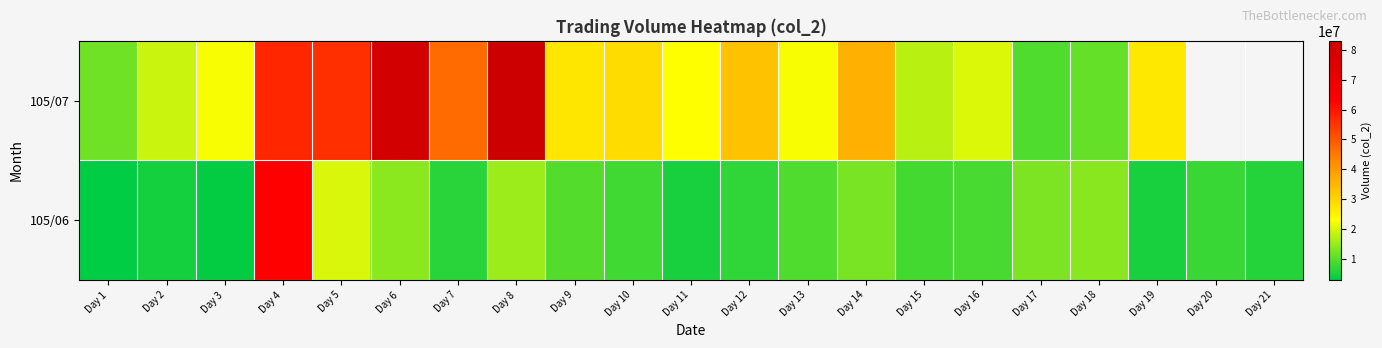

Reading left to right, list all the values displayed in this chart.

105/07: Day 1=11906558	Day 2=18803702	Day 3=22396060	Day 4=57158409	Day 5=55955884	Day 6=80174697	Day 7=47118891	Day 8=82957408	Day 9=27263135	Day 10=28864926	Day 11=23082452	Day 12=33275585	Day 13=22422552	Day 14=36184369	Day 15=17506650	Day 16=20369650	Day 17=9305122	Day 18=10855674	Day 19=26962805	Day 20=0	Day 21=0
105/06: Day 1=2995746	Day 2=4833835	Day 3=3599997	Day 4=63226685	Day 5=20044108	Day 6=14093300	Day 7=6296111	Day 8=15190640	Day 9=9585978	Day 10=8124922	Day 11=5096645	Day 12=6762800	Day 13=9484561	Day 14=12411437	Day 15=8436700	Day 16=8786850	Day 17=12683200	Day 18=13859413	Day 19=5070375	Day 20=7558456	Day 21=6042880